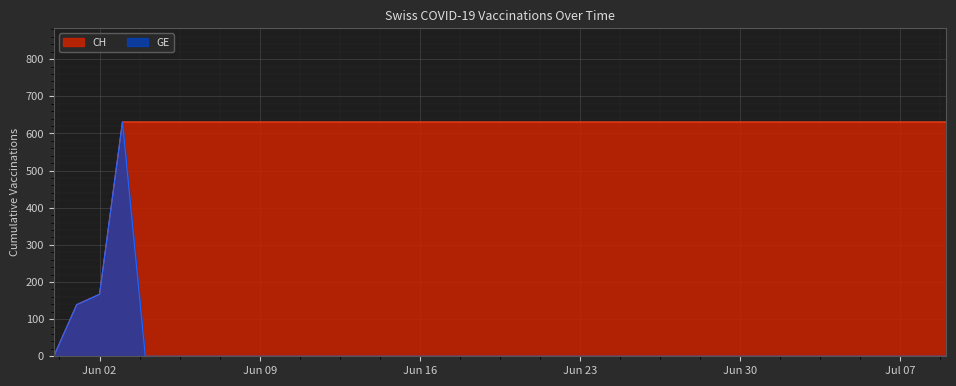

Reading left to right, list all the values displayed in this chart.

CH: 0	139	167	631	631	631	631	631	631	631	631	631	631	631	631	631	631	631	631	631	631	631	631	631	631	631	631	631	631	631	631	631	631	631	631	631	631	631	631	631
GE: 0	139	167	631	0	0	0	0	0	0	0	0	0	0	0	0	0	0	0	0	0	0	0	0	0	0	0	0	0	0	0	0	0	0	0	0	0	0	0	0